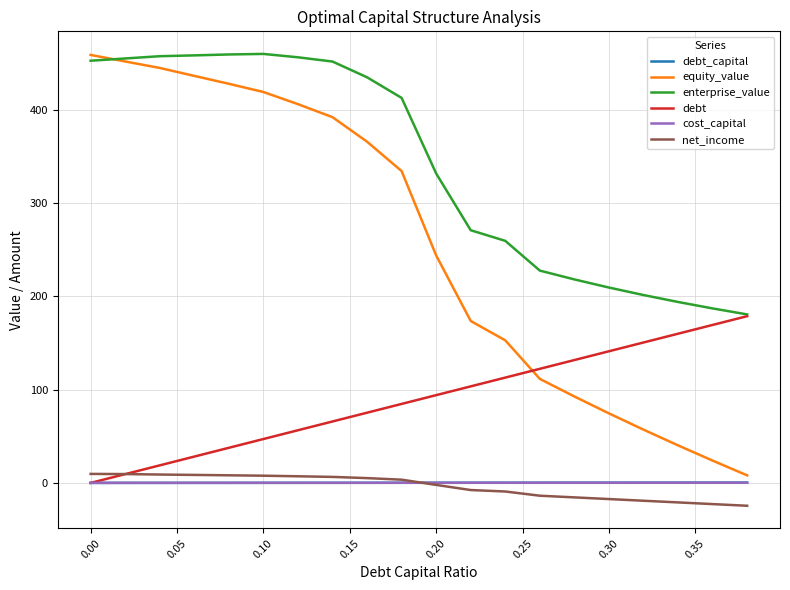

Which series has the largest range (max minus min)?

equity_value